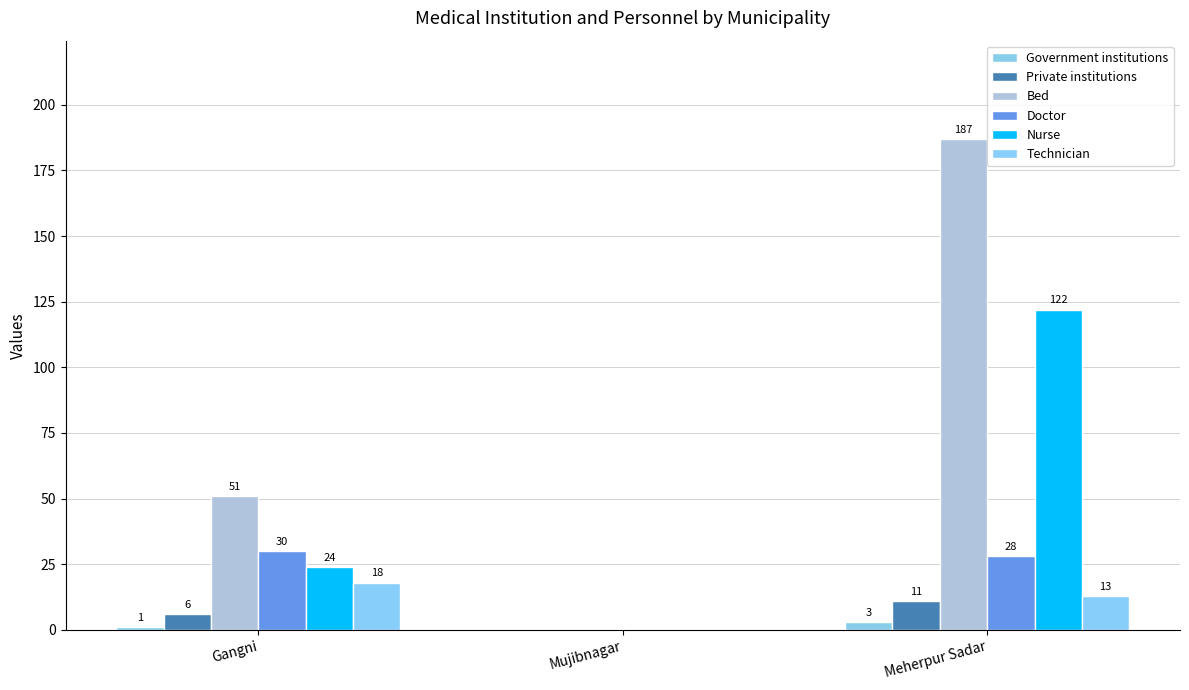

Reading left to right, extract all data points from this chart.

Government institutions: 1	0	3
Private institutions: 6	0	11
Bed: 51	0	187
Doctor: 30	0	28
Nurse: 24	0	122
Technician: 18	0	13